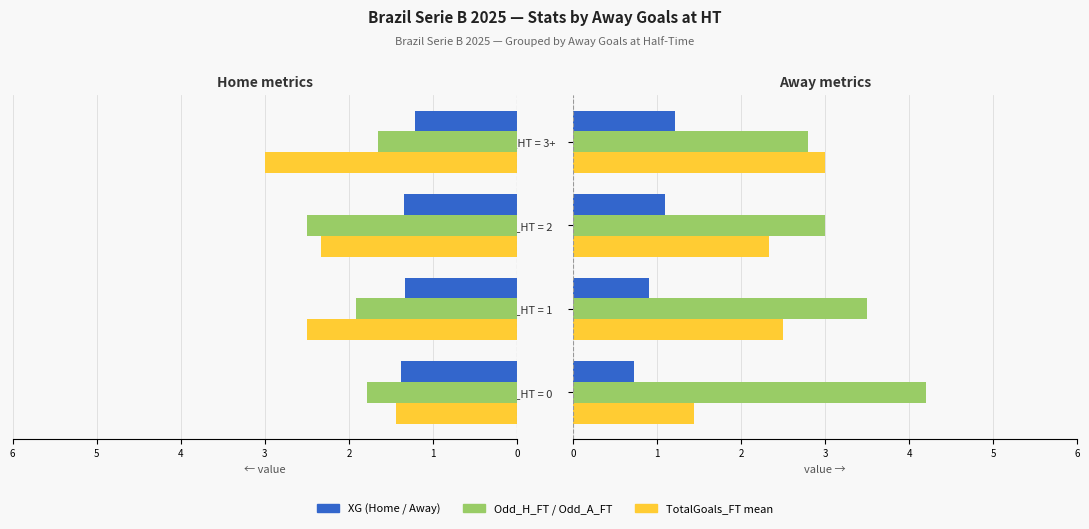

What is the difference between the maximum and minimum values in the XG_Away_Pre series?

0.5